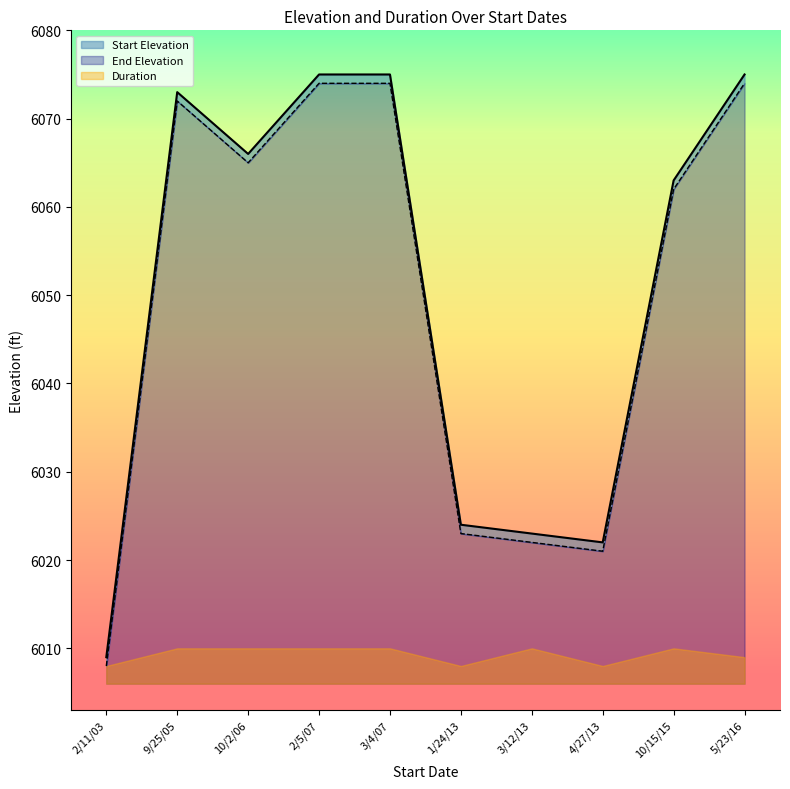

What is the spread (max minus min) of values at 2/11/03?

1